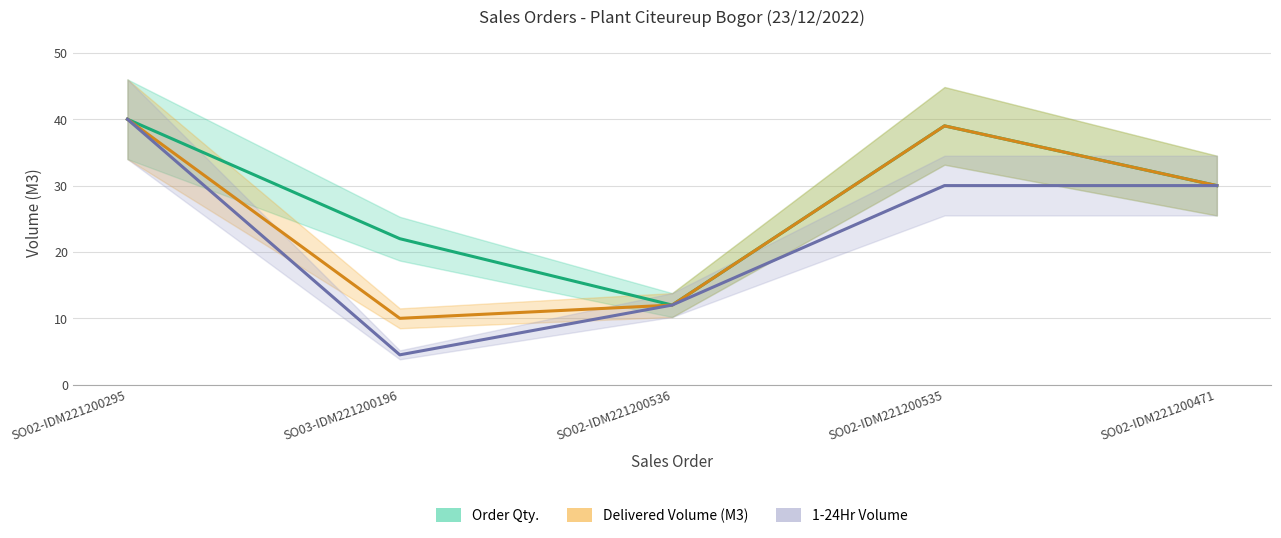

True or false: Order Qty. and Delivered Volume (M3) intersect in this chart.

False